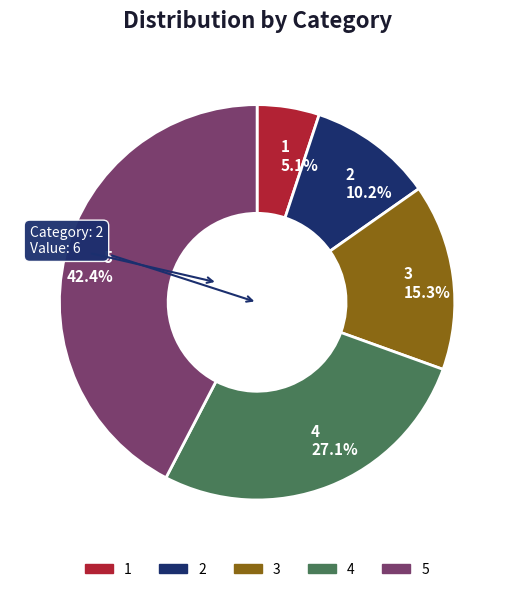

How much of the chart is everything except 3?

84.7%